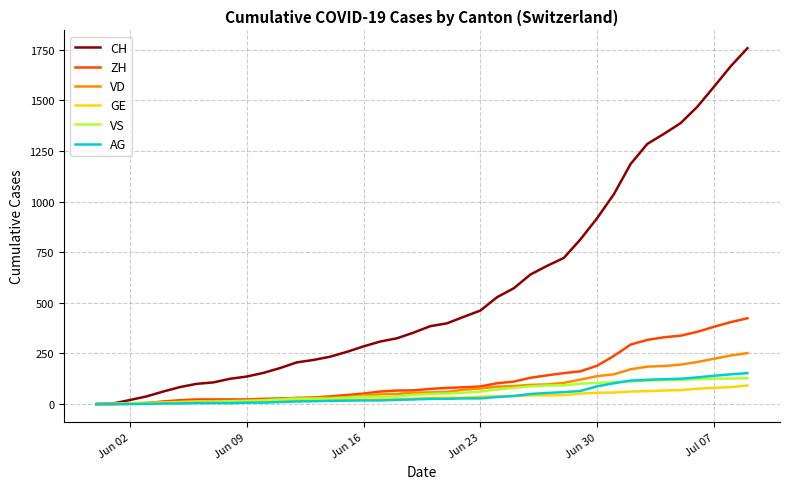

Which series has the largest total across all categories?

CH